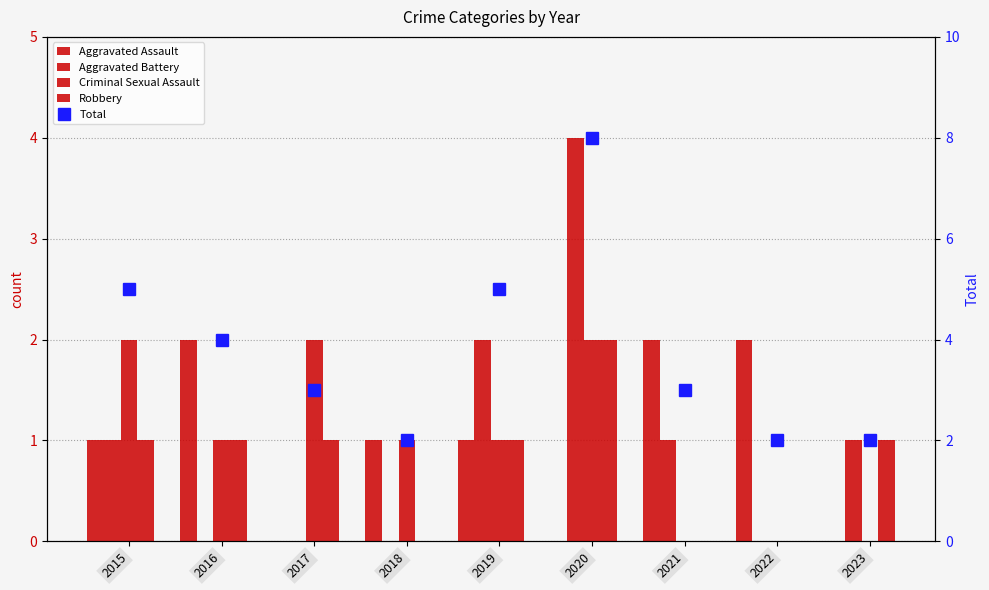

Reading left to right, transcribe all the data shown in this chart.

Aggravated Assault: 2015=1	2016=2	2017=0	2018=1	2019=1	2020=0	2021=2	2022=2	2023=0
Aggravated Battery: 2015=1	2016=0	2017=0	2018=0	2019=2	2020=4	2021=1	2022=0	2023=1
Criminal Sexual Assault: 2015=2	2016=1	2017=2	2018=1	2019=1	2020=2	2021=0	2022=0	2023=0
Robbery: 2015=1	2016=1	2017=1	2018=0	2019=1	2020=2	2021=0	2022=0	2023=1
Total: 2015=5	2016=4	2017=3	2018=2	2019=5	2020=8	2021=3	2022=2	2023=2